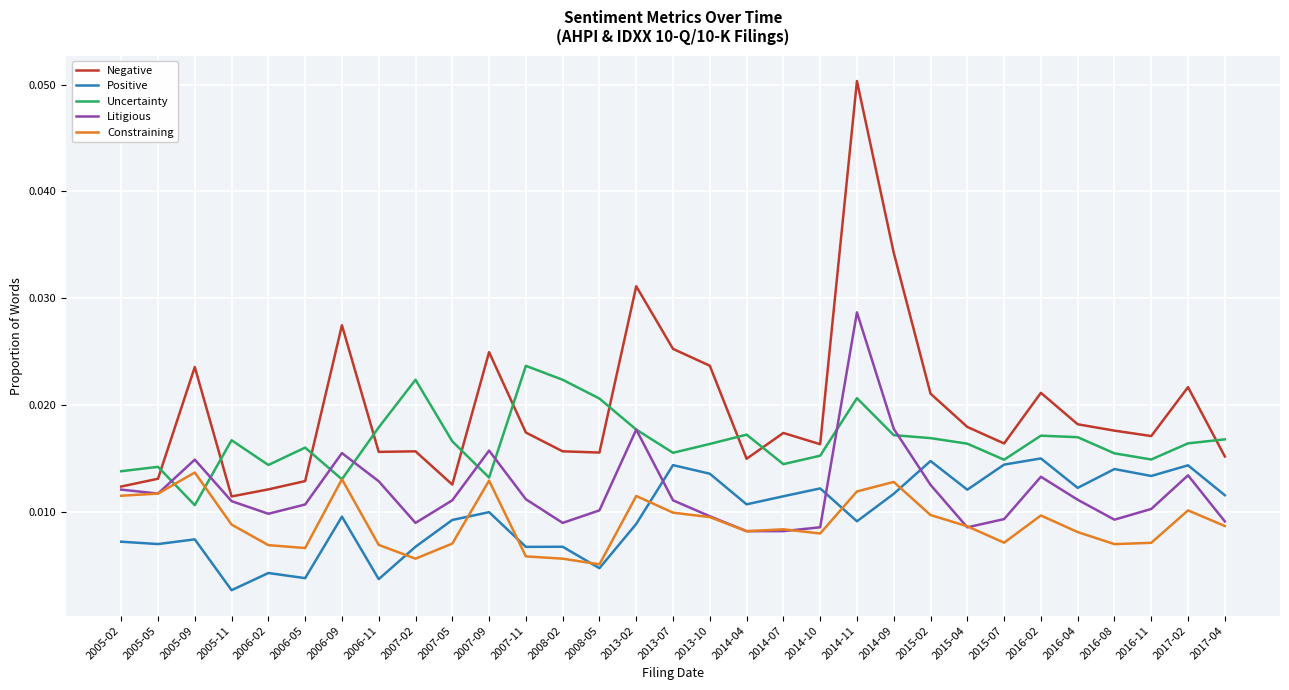

Rank the series by their maximum value, from lowest to highest.

Constraining, Positive, Uncertainty, Litigious, Negative